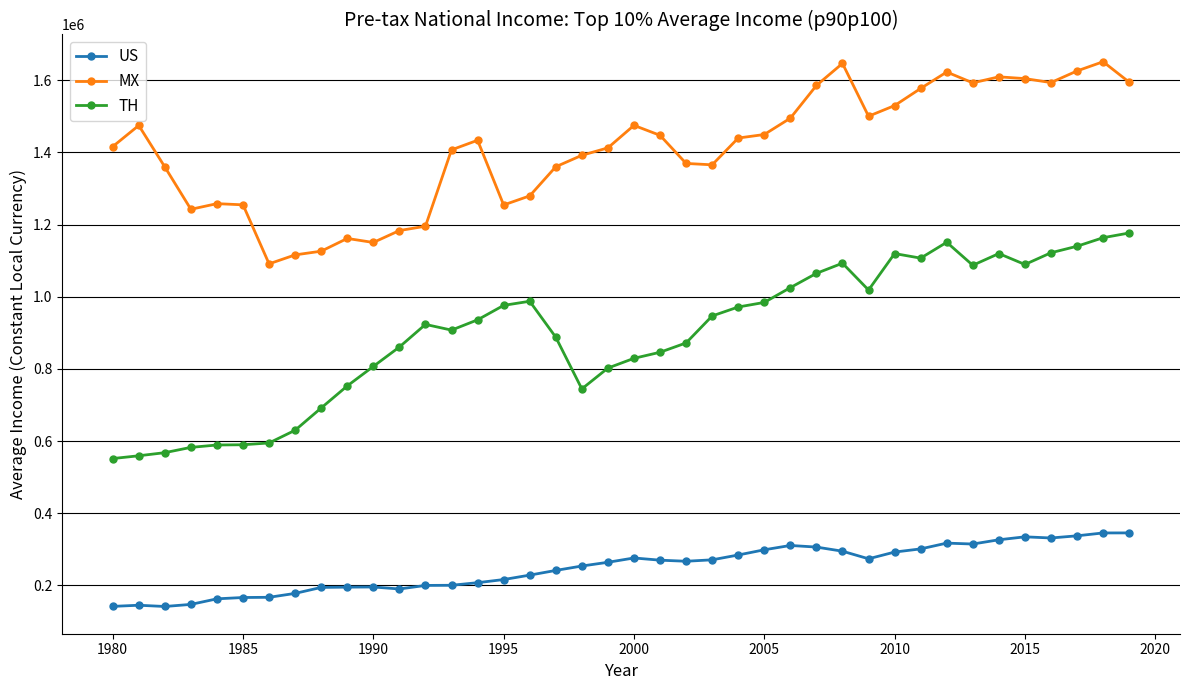

Which series has the widest spread of values?

TH